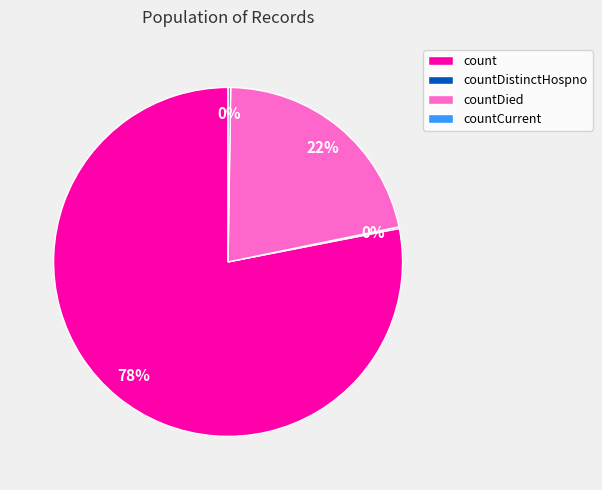

Between count and countDied, which is larger?

count